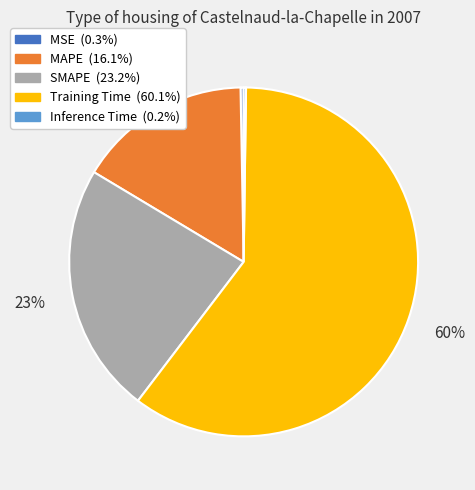

What is the majority slice?

Training Time